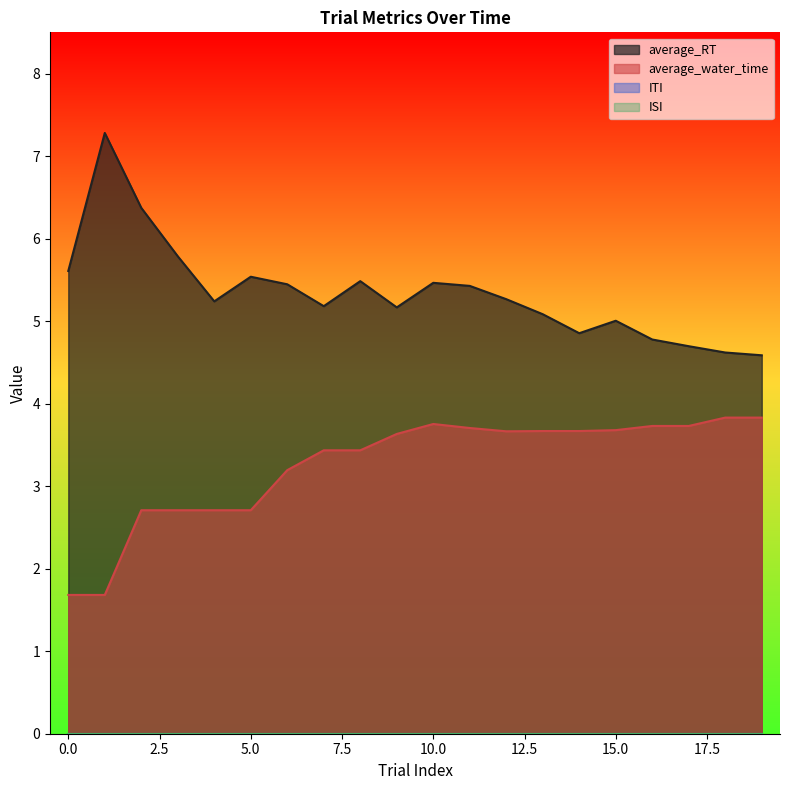

How many series are shown in this chart?

2